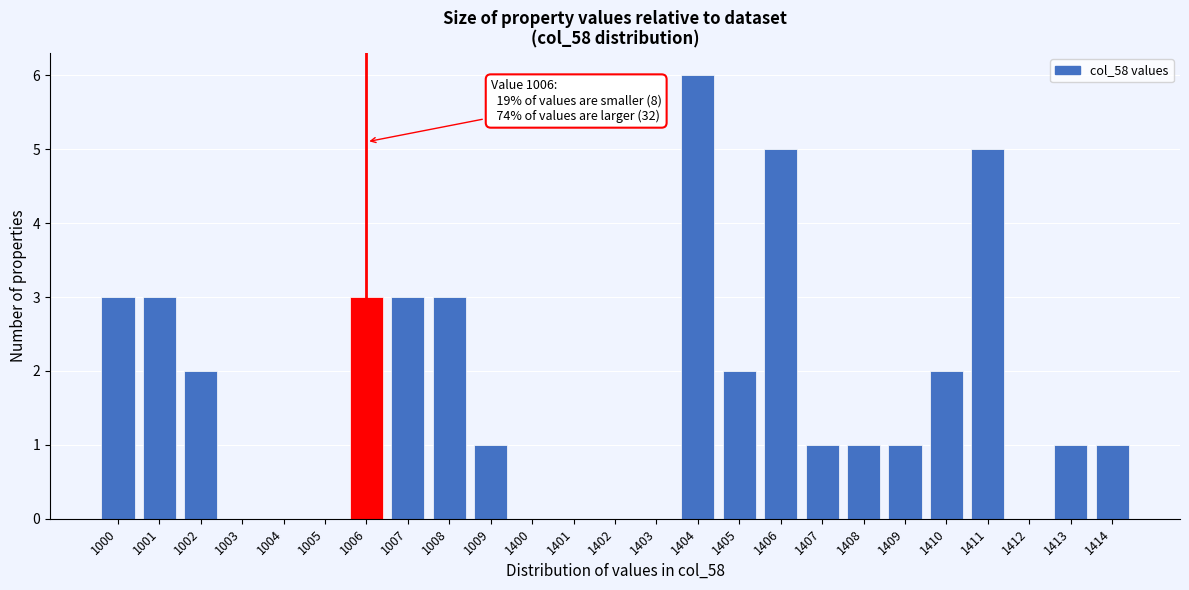

Reading left to right, list all the values displayed in this chart.

1000=3	1001=3	1002=2	1003=0	1004=0	1005=0	1006=3	1007=3	1008=3	1009=1	1400=0	1401=0	1402=0	1403=0	1404=6	1405=2	1406=5	1407=1	1408=1	1409=1	1410=2	1411=5	1412=0	1413=1	1414=1